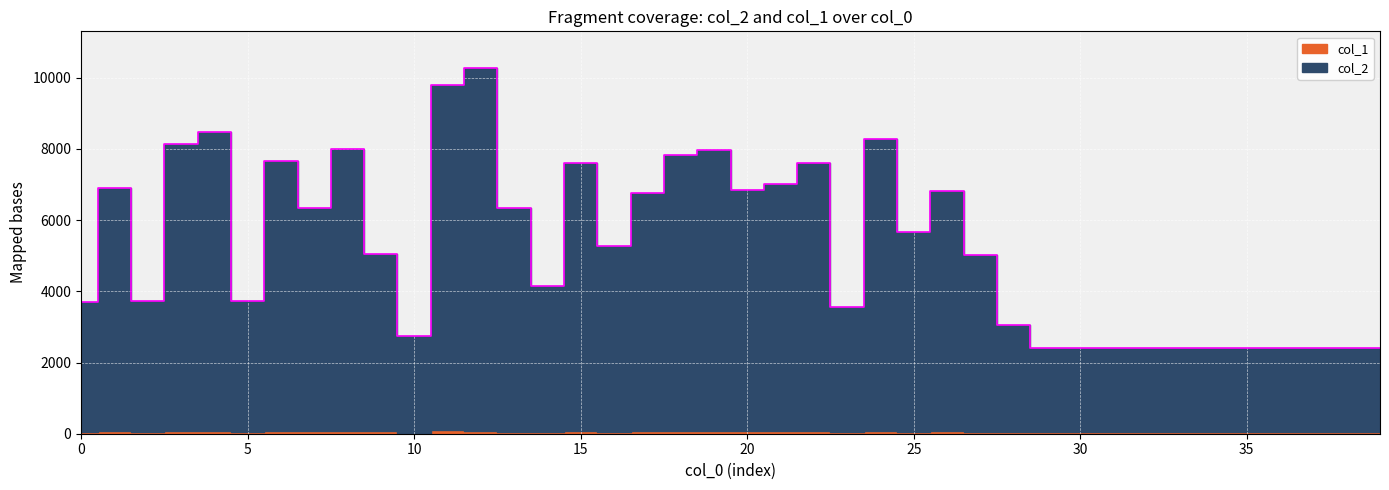

True or false: the data shows 3447 at 13.

False